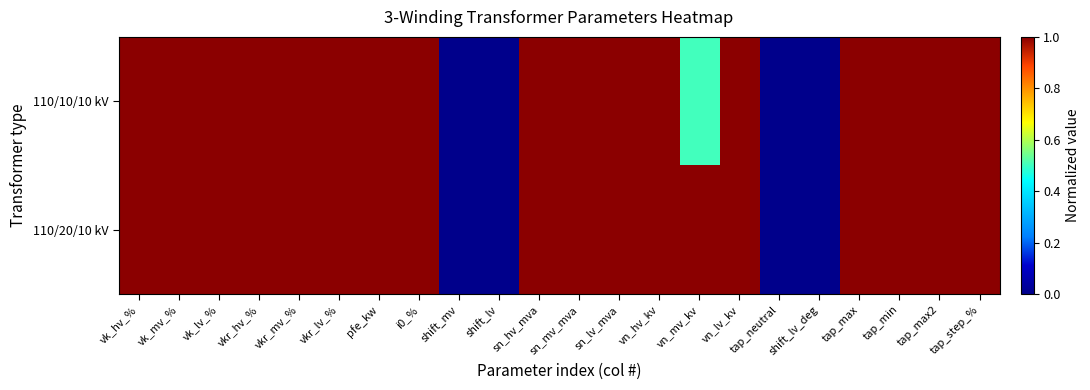

Which category has the lowest value across all series?

shift_mv